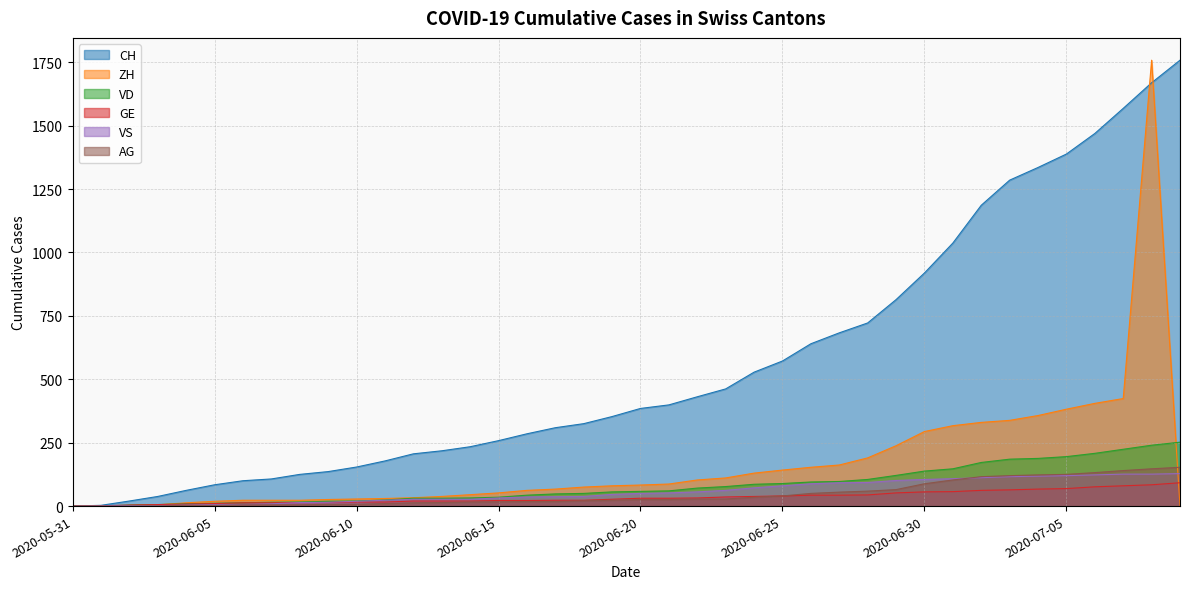

Which category has the highest value across all series?

2020-07-09